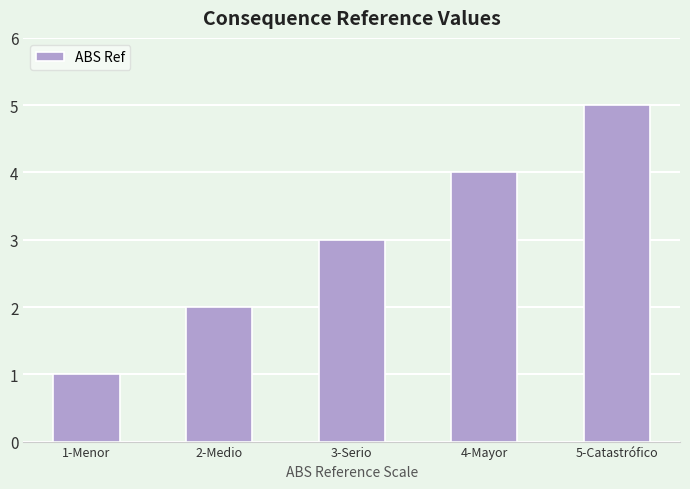

What is the label of the 3rd bar from the left?

3-Serio